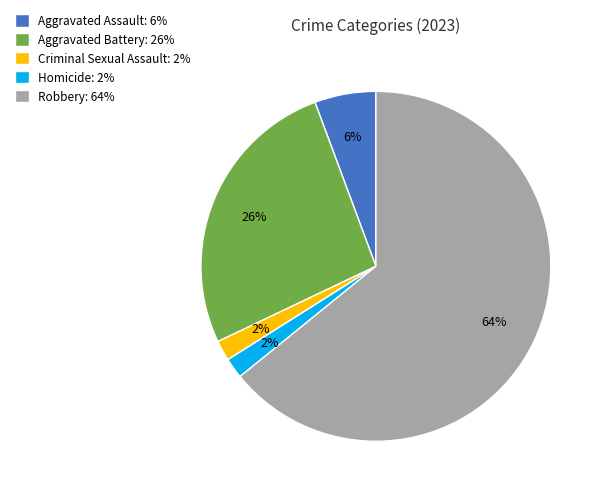

Which has a higher value, Homicide or Aggravated Assault?

Aggravated Assault